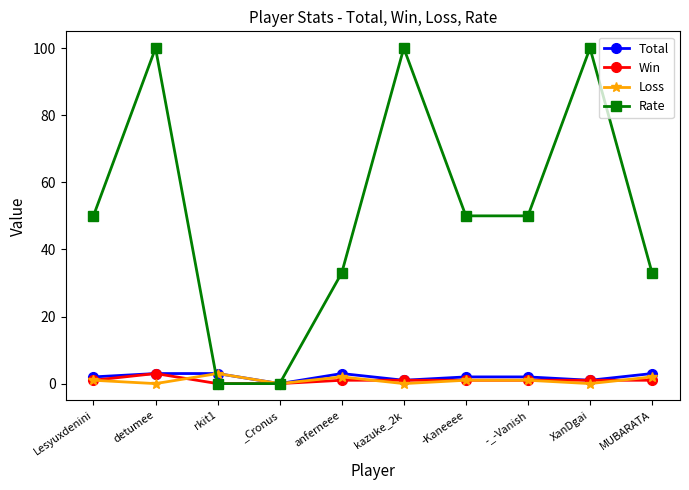

What is the difference between the Win values at detumee and -_-Vanish?

2